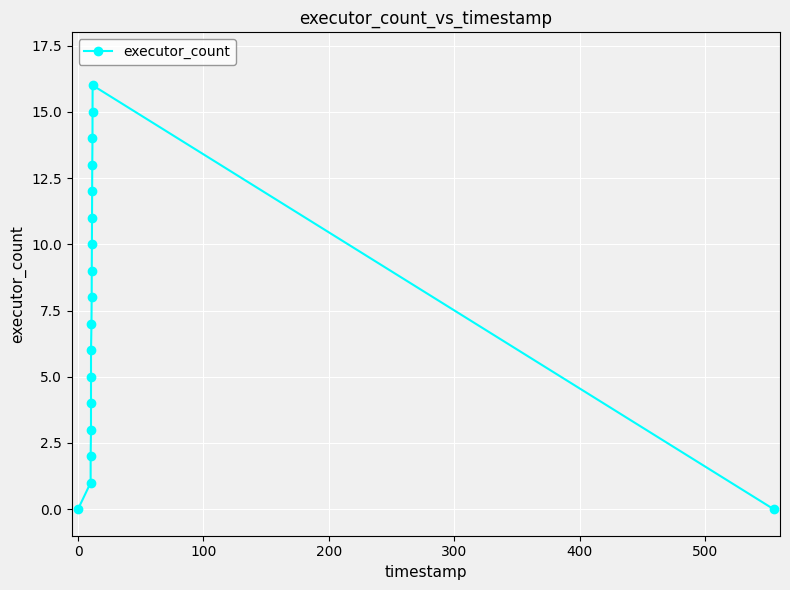

How many lines are shown in the chart?

1